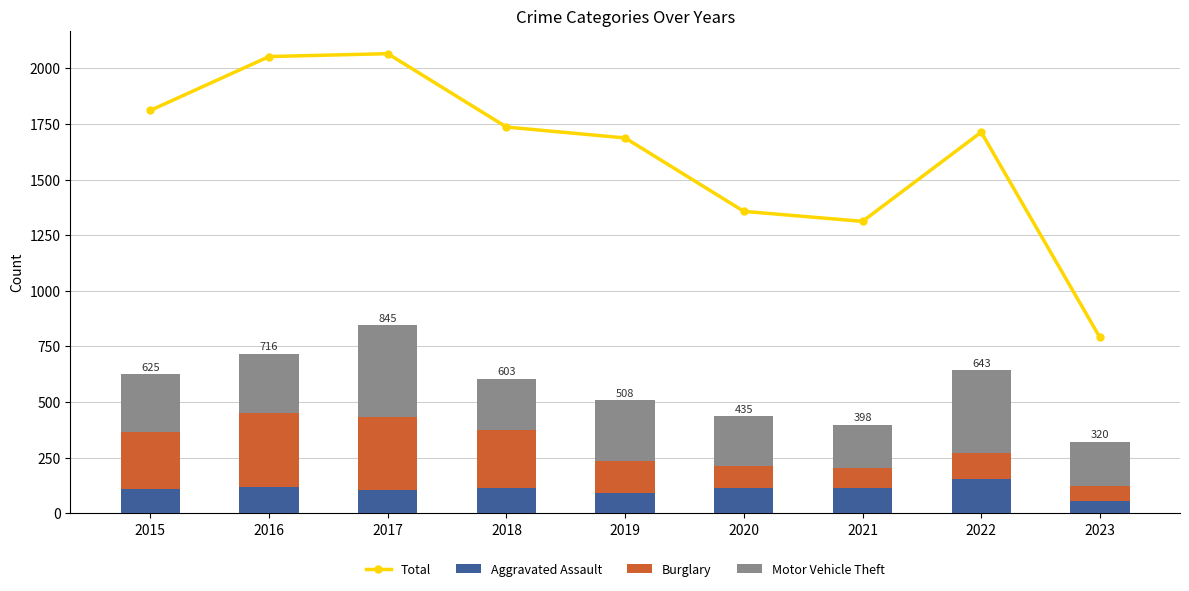

What is the difference between the maximum and minimum values in the Burglary series?

267